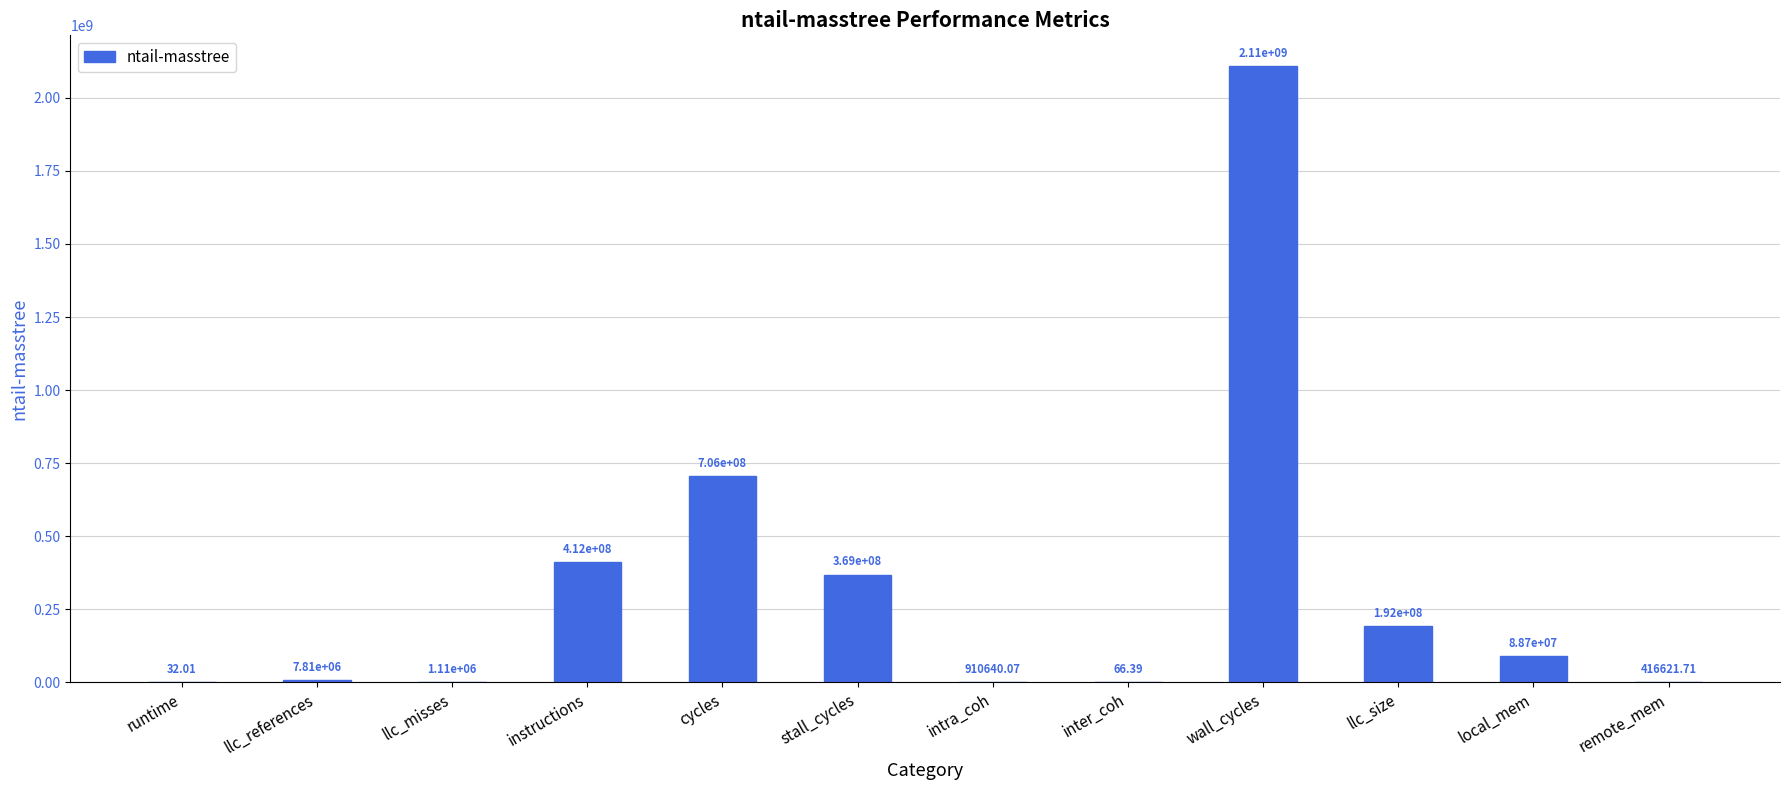

Where does the data first go above 88653824?

instructions